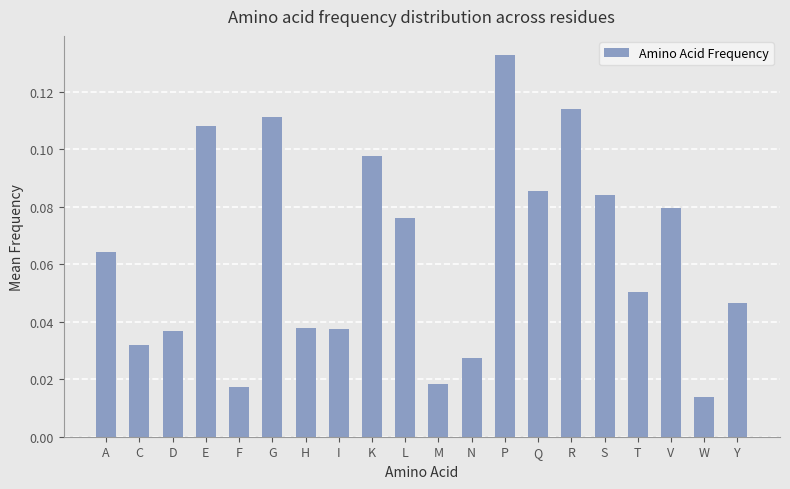

Which category has the highest value across all series?

P